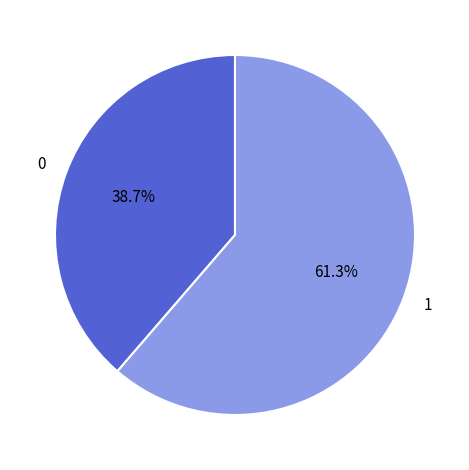

Rank the categories by value from lowest to highest.

0, 1